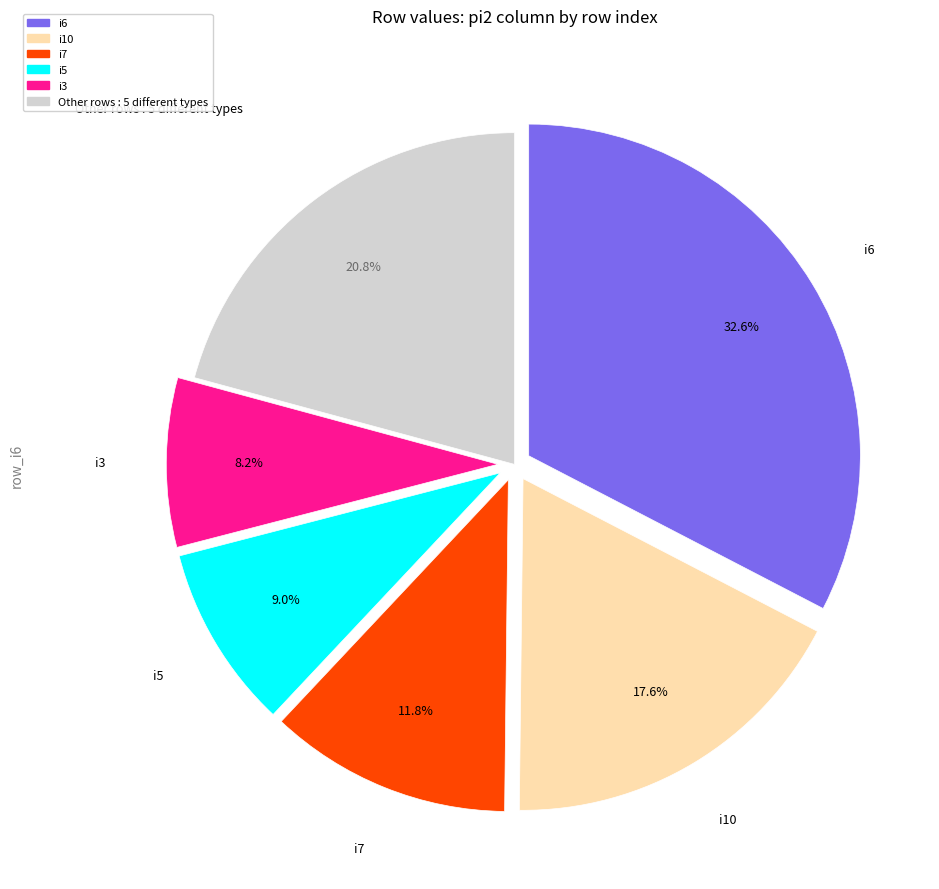

Is there a majority slice in this chart?

No